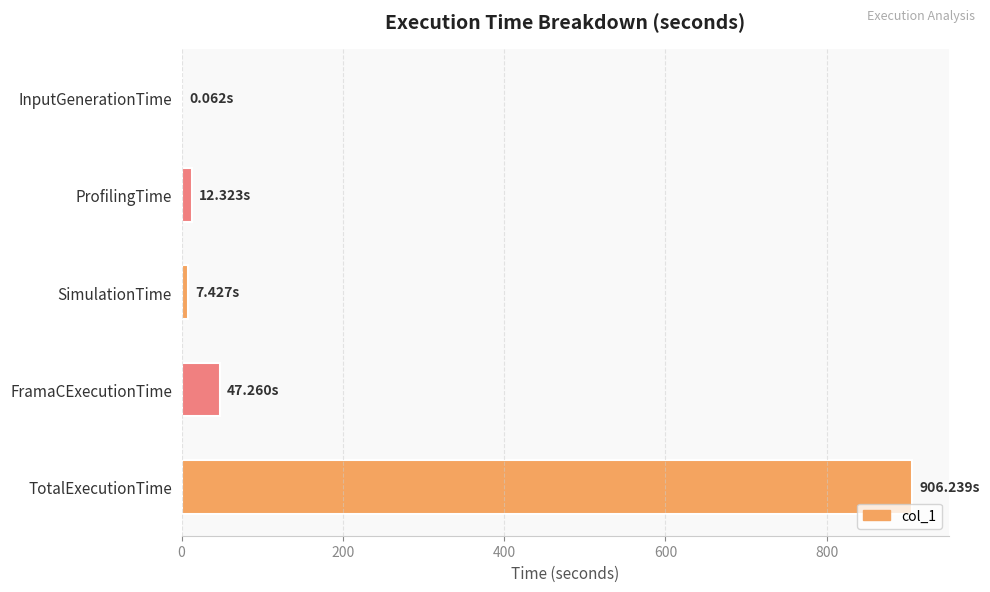

How many distinct data groups are displayed?

1